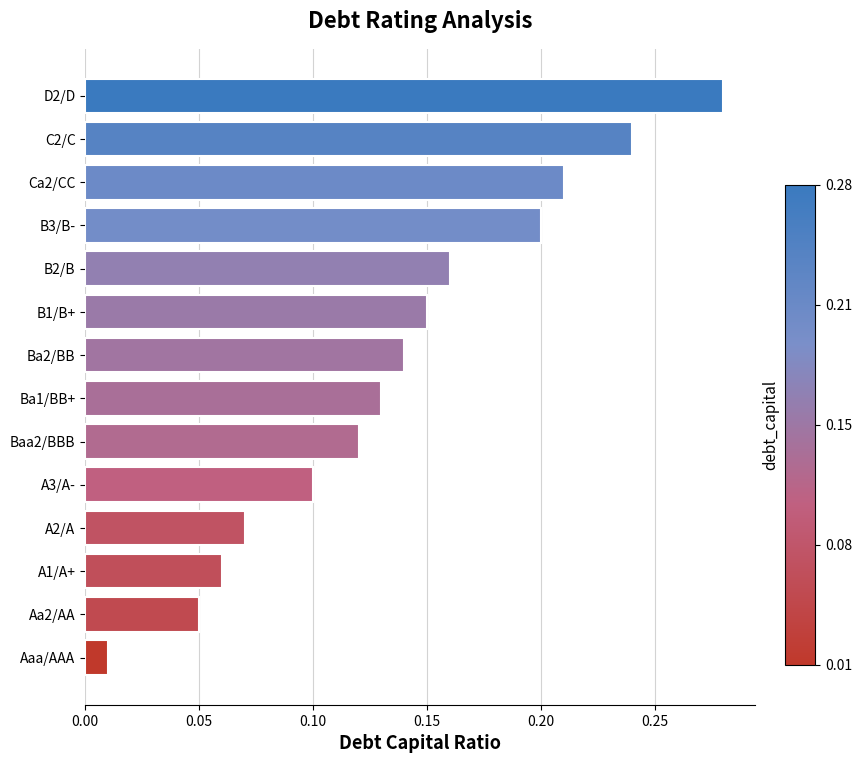

What is the sum of all values?

1.9